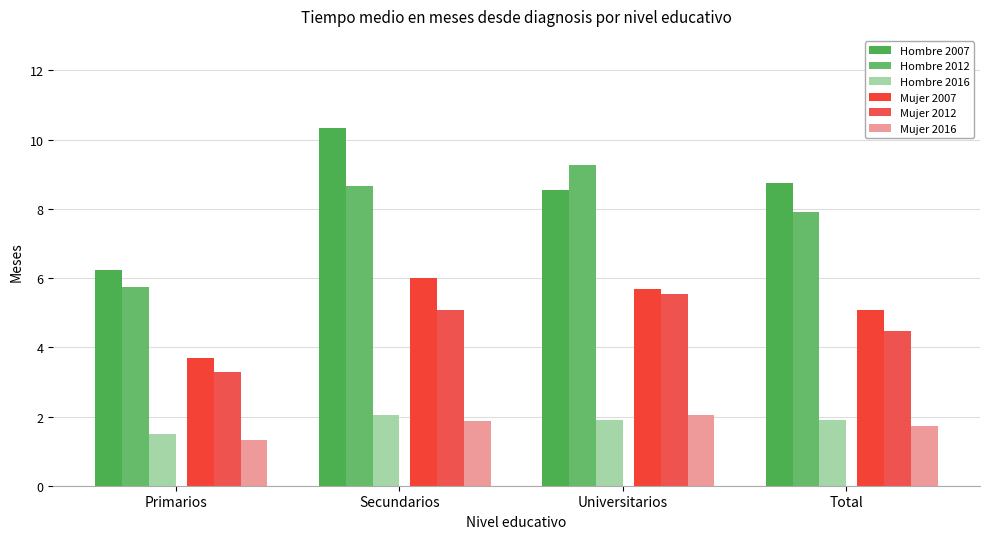

What is the sum of the Hombre 2016 values at Primarios and Total?

3.4